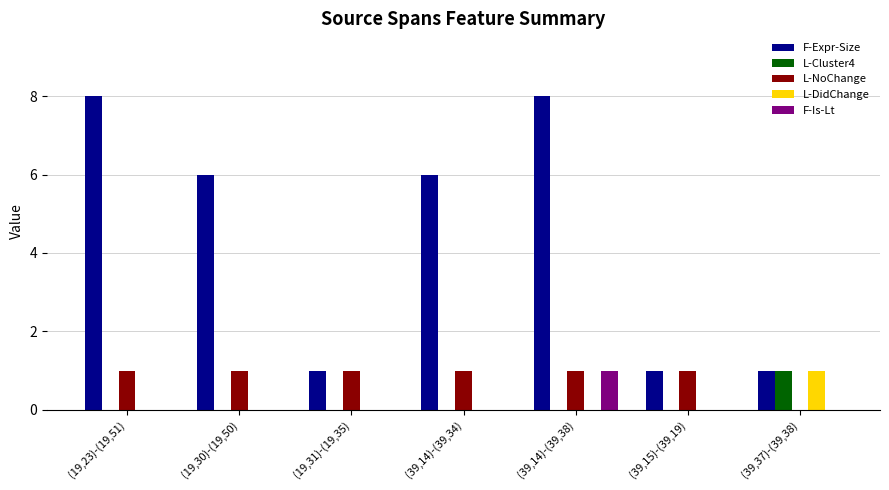

How many data points does each series have?

7